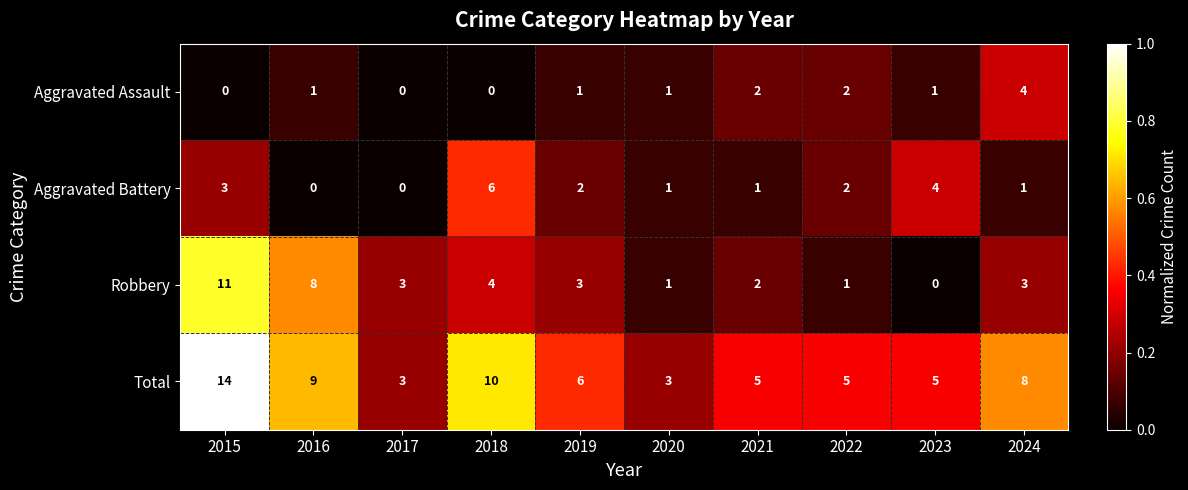

Which series has the largest total across all categories?

Total